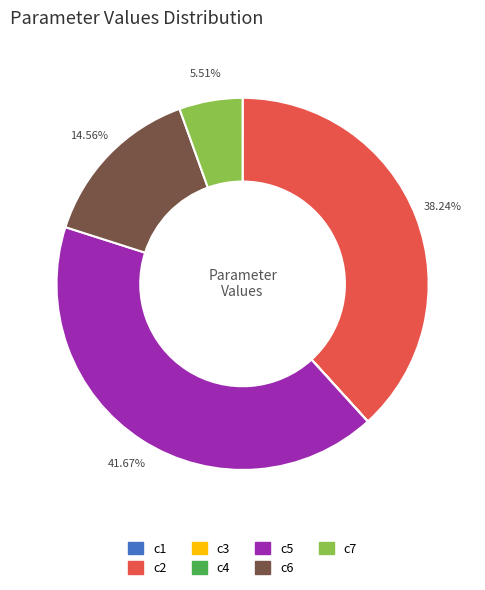

Is there any slice that represents more than half of the pie?

No